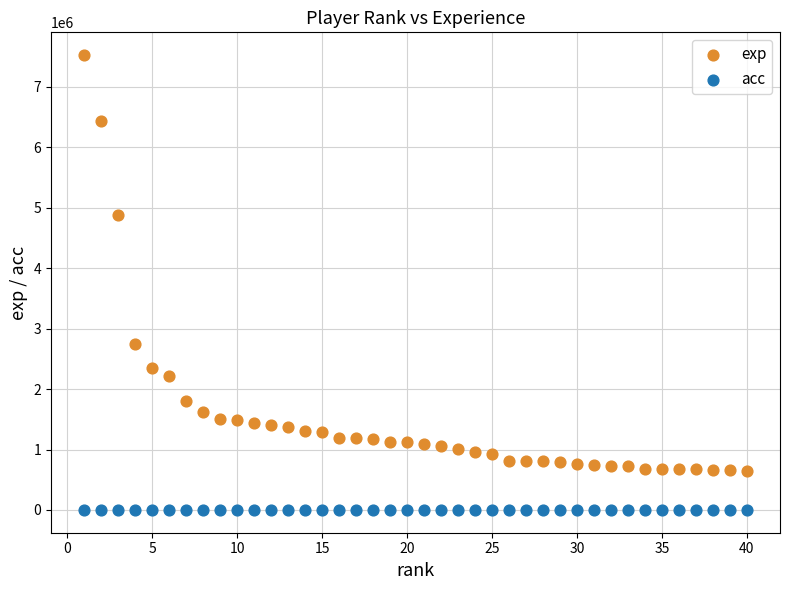

Which series contains the highest Y value?

exp